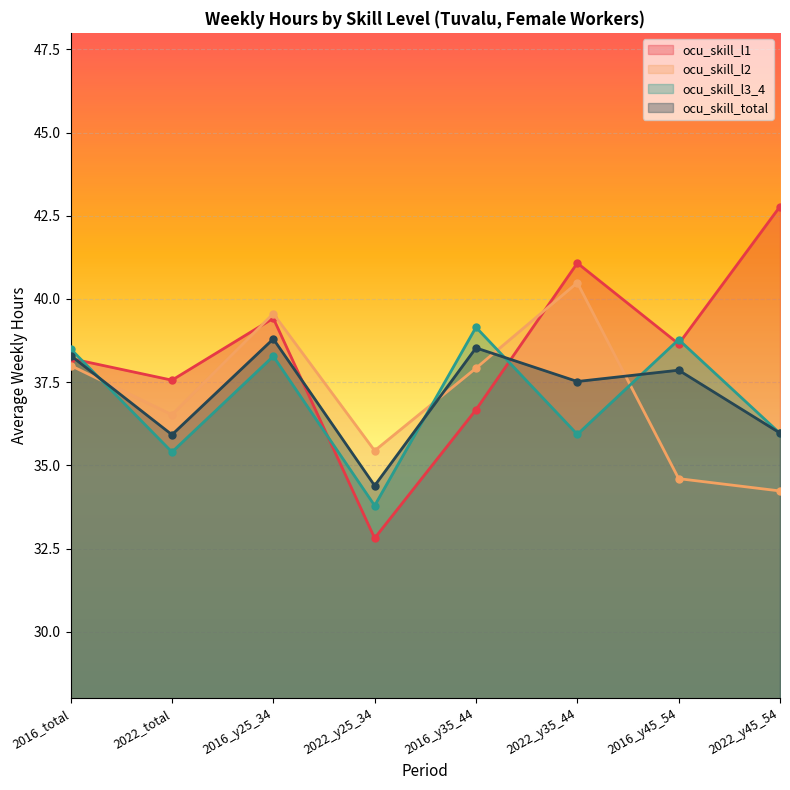

At which label is ocu_skill_l3_4 closest to 36?

2022_y45_54